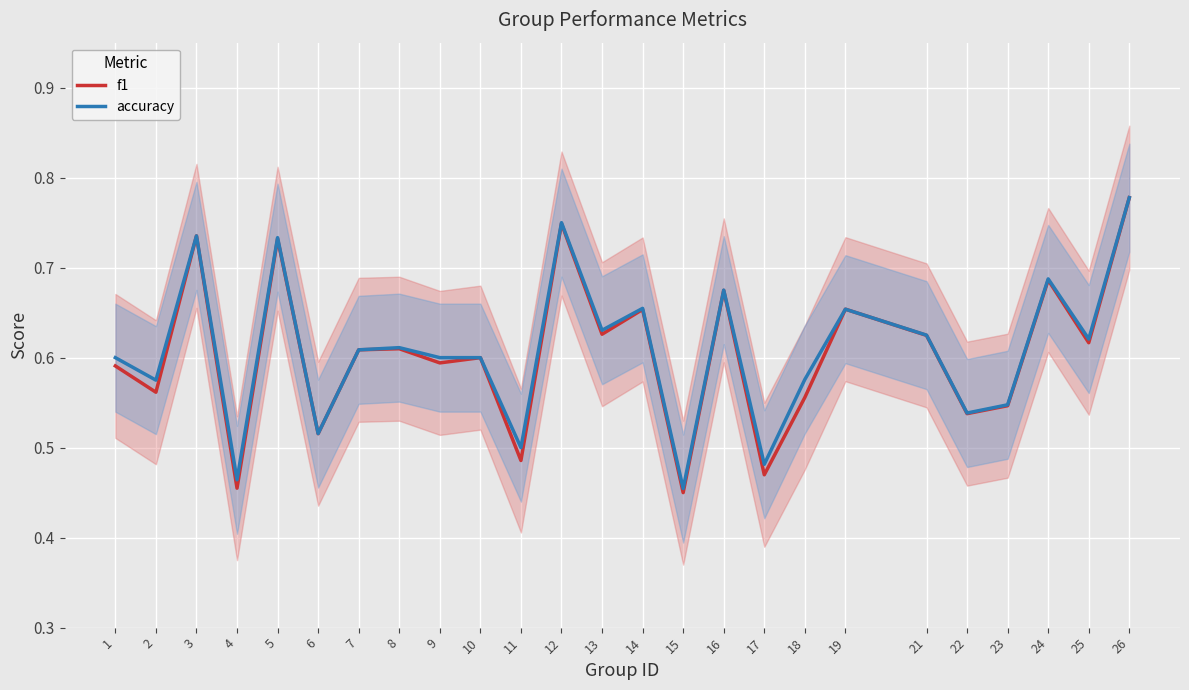

Is it true that f1 equals 0.6 at 1?

True